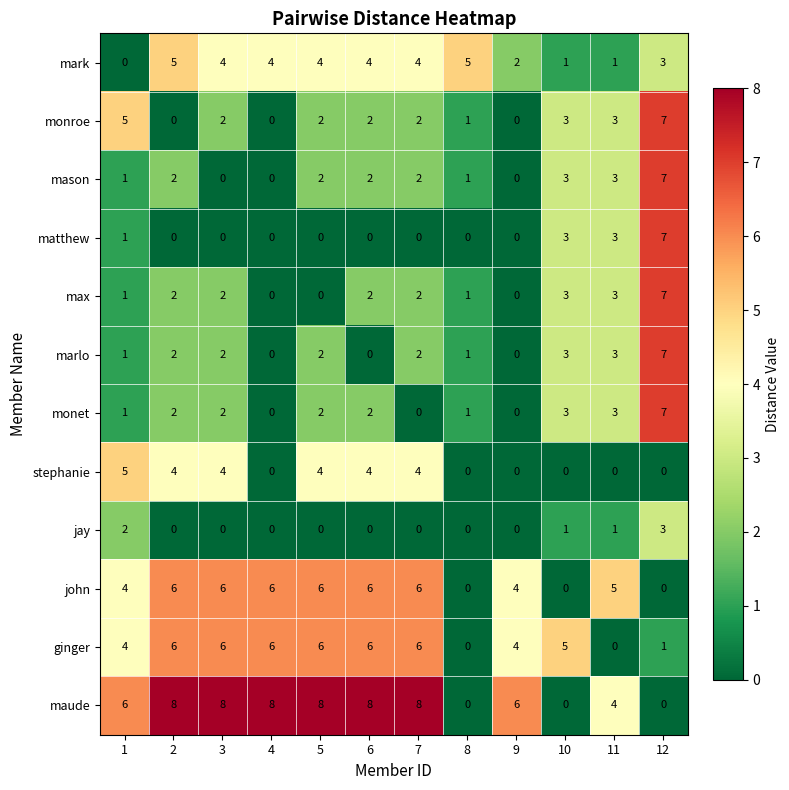

Is it true that mason equals 3 at 10?

True